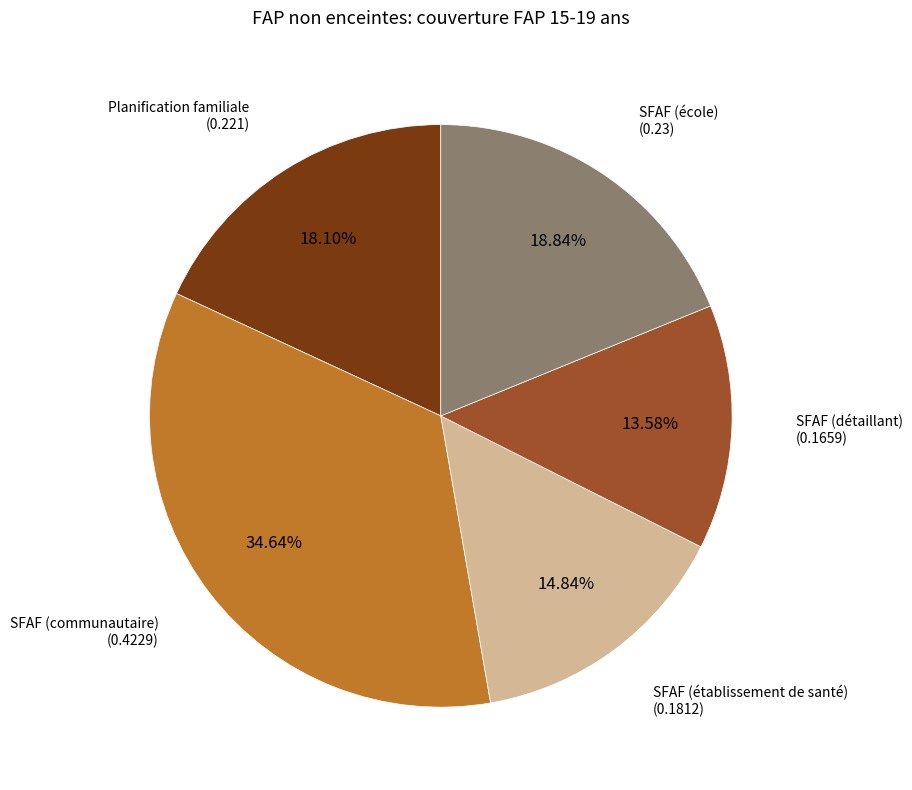

Count the number of slices in the pie.

5